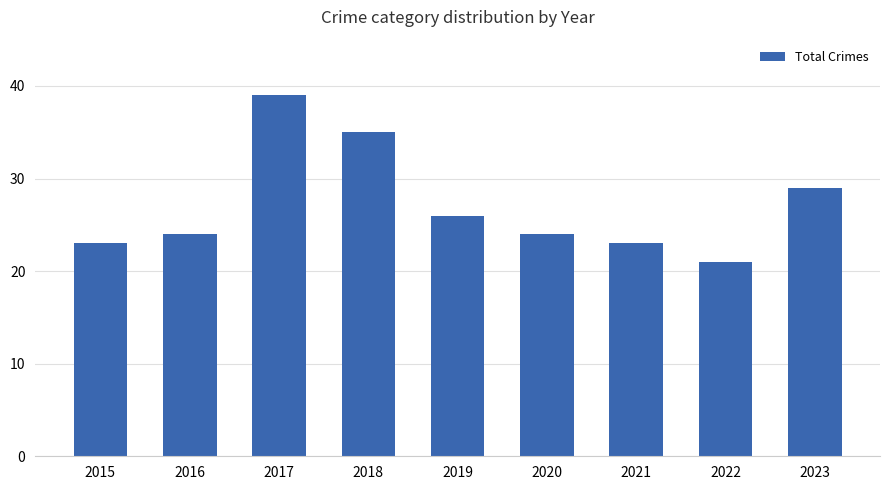

What is the approximate value at 2022, to the nearest 10?

20